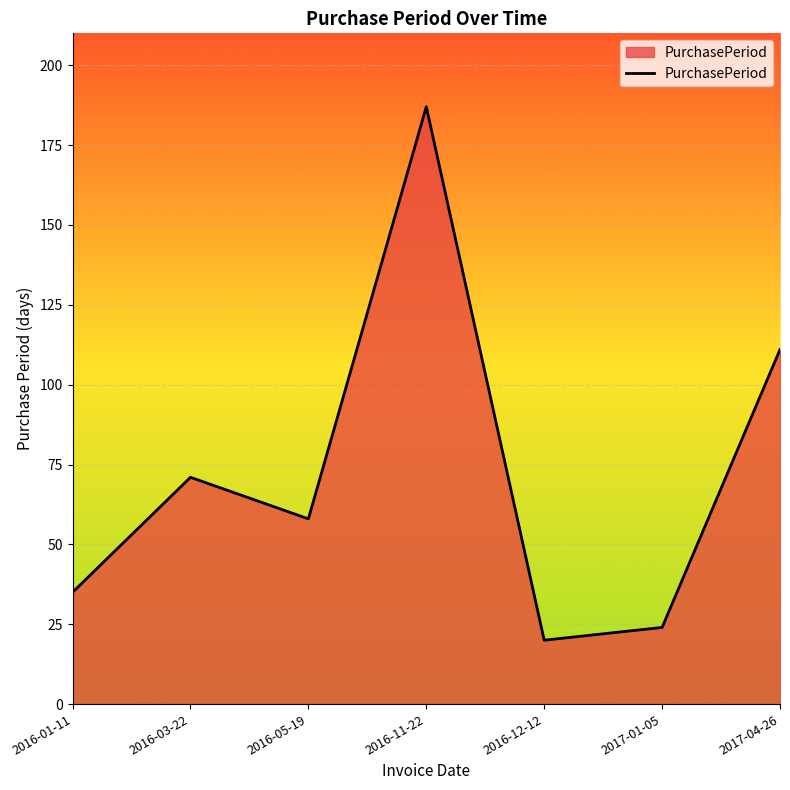

How many interior local valleys (lower than both neighbors) does the data have?

2